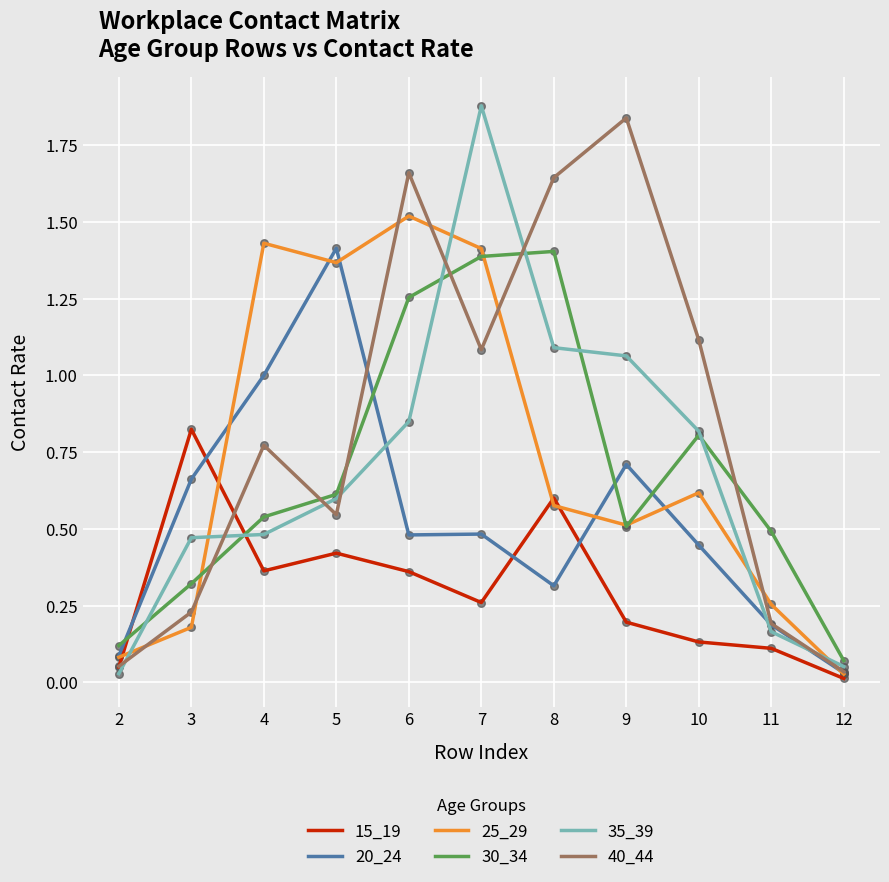

At which category is the sum across all series the highest?

7